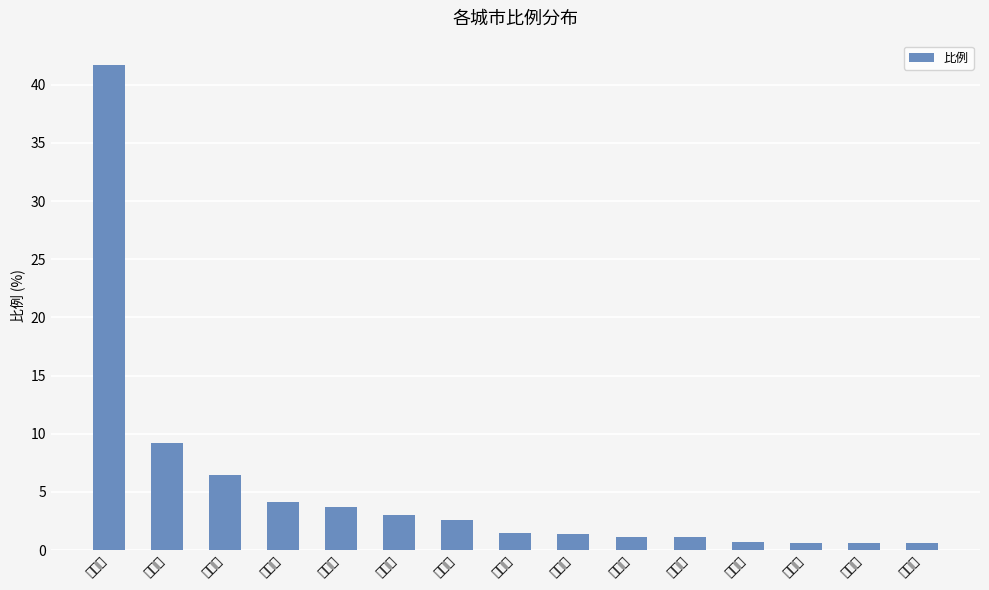

Does the chart contain any negative values?

No